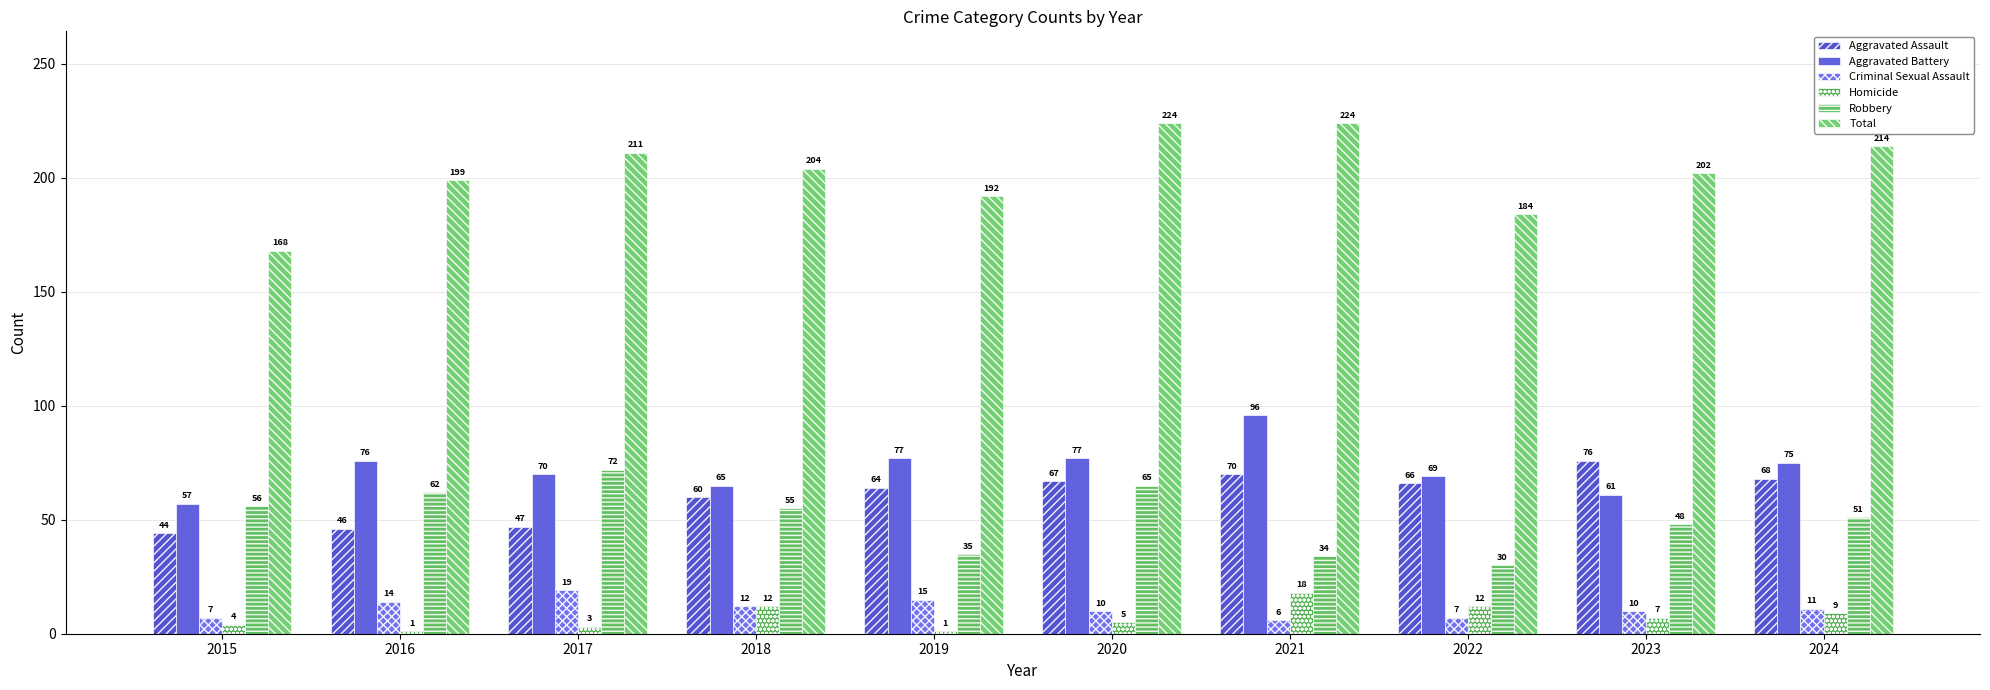

What is the average value of the Aggravated Assault series?

61